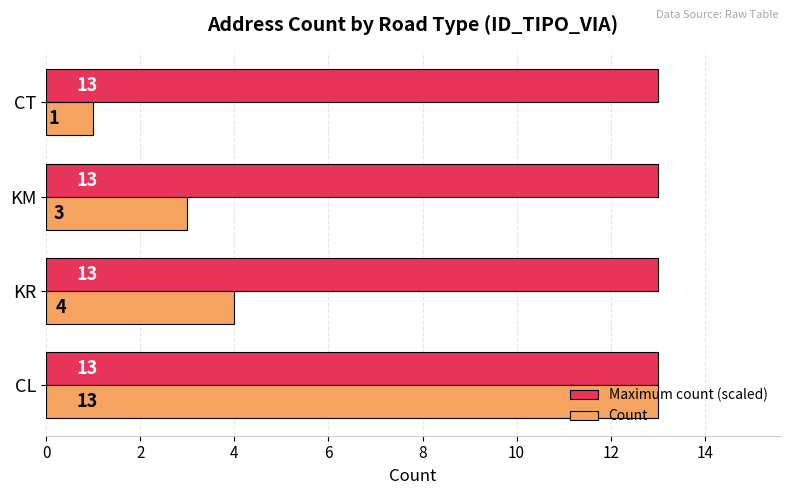

The Maximum count (scaled) series shows 13 at CT. True or false?

True